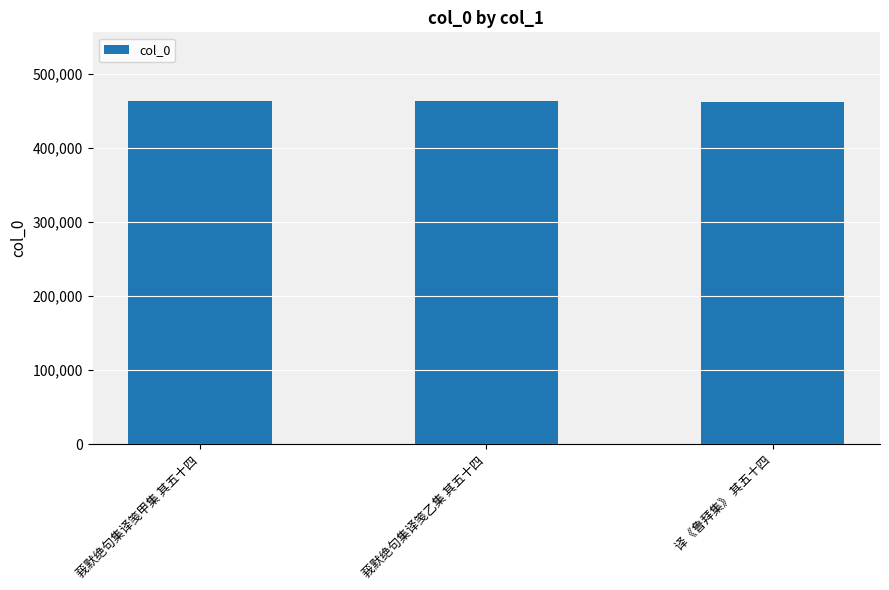

Approximately how many times larger is the value at 莪默绝句集译笺甲集 其五十四 compared to 莪默绝句集译笺乙集 其五十四?

1.0